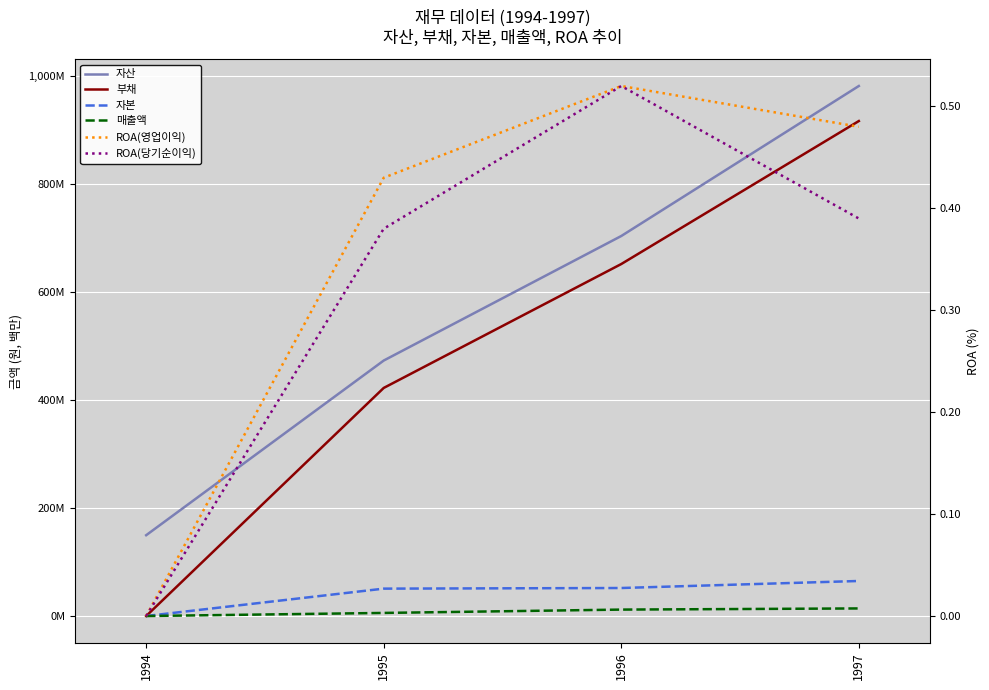

Between 1994 and 1995, which is larger?

1995